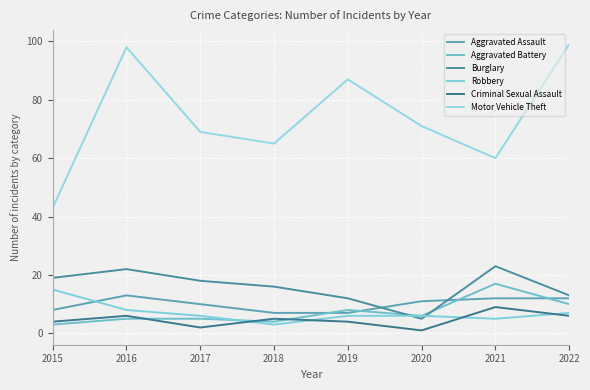

Is it true that Criminal Sexual Assault equals 0 at 2020?

False